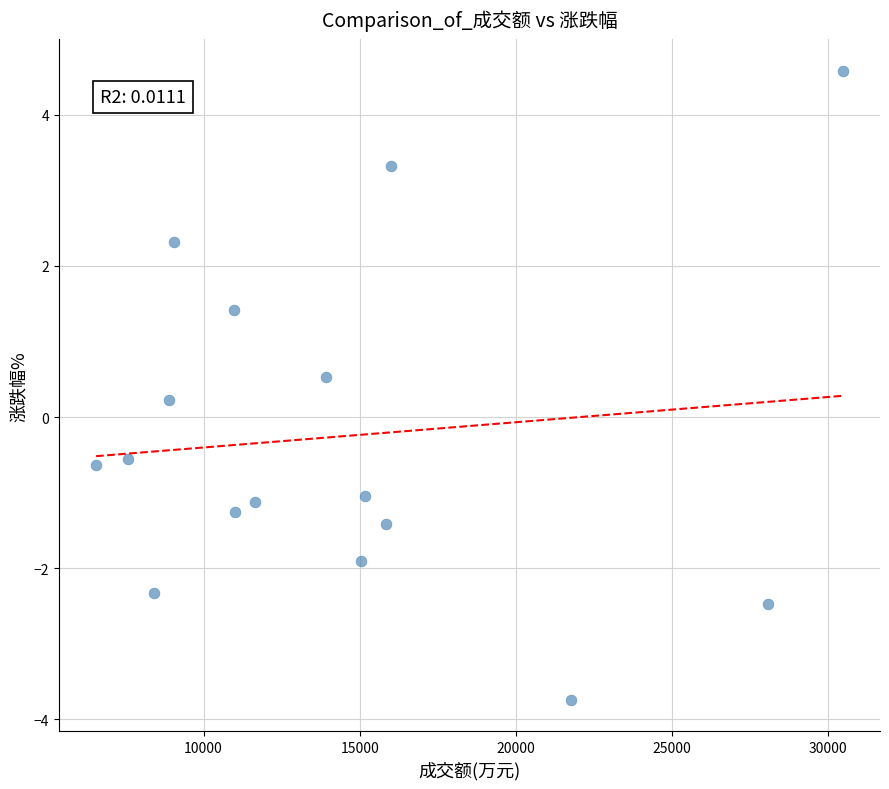

What is the range of X values (max minus min)?

23907.0